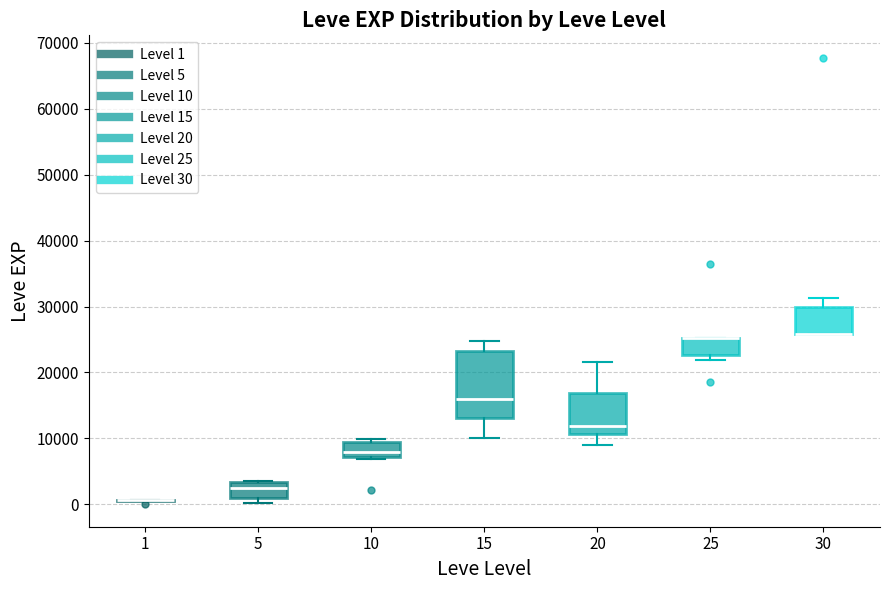

Reading left to right, read every box against the y-axis: the position of its median line, the range the box covers, and the ends of its whiskers. The values are not printed on the chart, so give them approximately, as read against the axis.

1: box collapsed to a line at 1000, whiskers 0 to 1000
5: median 3000 (inside the box), box 1000 to 3000, whiskers 0 to 4000
10: median 8000, box 7000 to 9000, whiskers 7000 to 10000
15: median 16000, box 13000 to 23000, whiskers 10000 to 25000
20: median 12000, box 11000 to 17000, whiskers 9000 to 22000
25: median 25000 (drawn on the box's upper edge), box 23000 to 25000, whiskers 22000 to 25000
30: median 26000 (drawn on the box's lower edge), box 26000 to 30000, whiskers 26000 to 31000